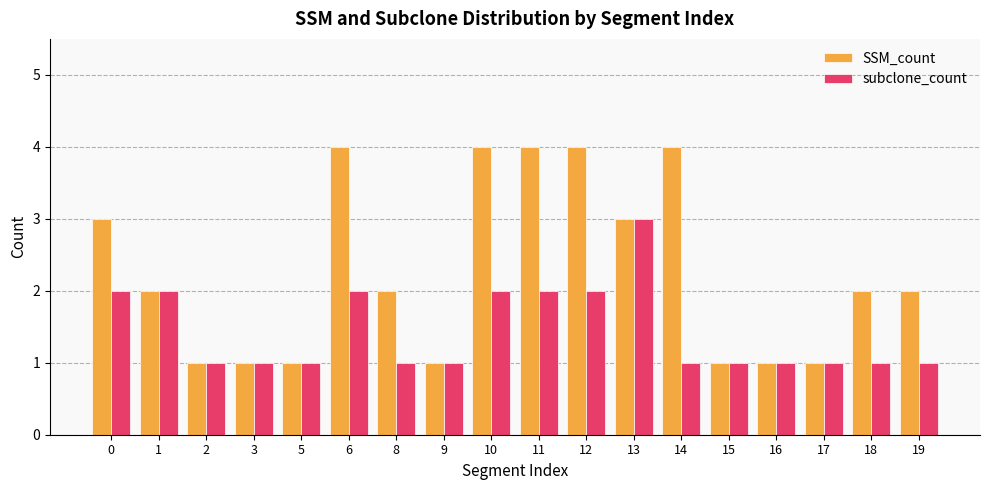

The subclone_count series shows 1 at 6. True or false?

False